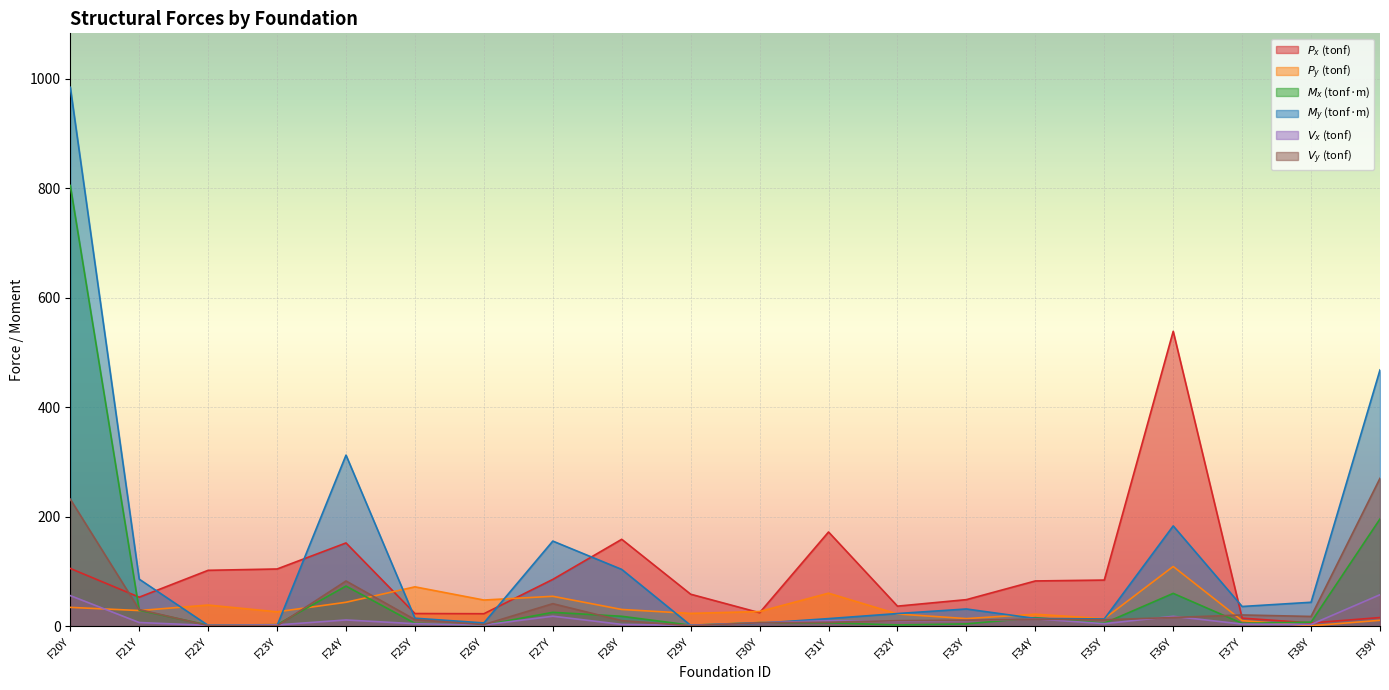

What is the total value across all series at F39Y?

1019.3